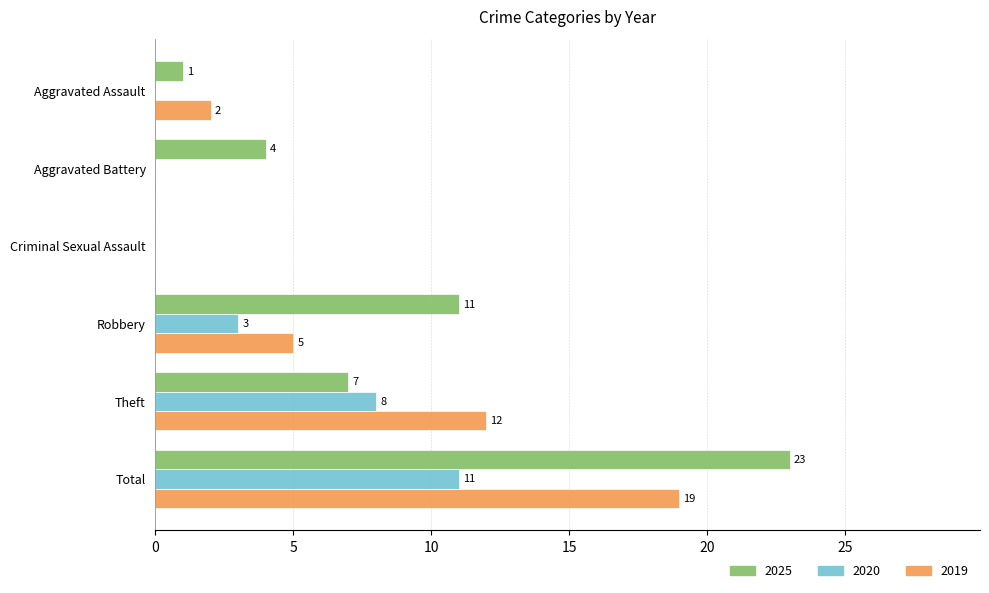

Is it true that 2019 equals 8 at Robbery?

False